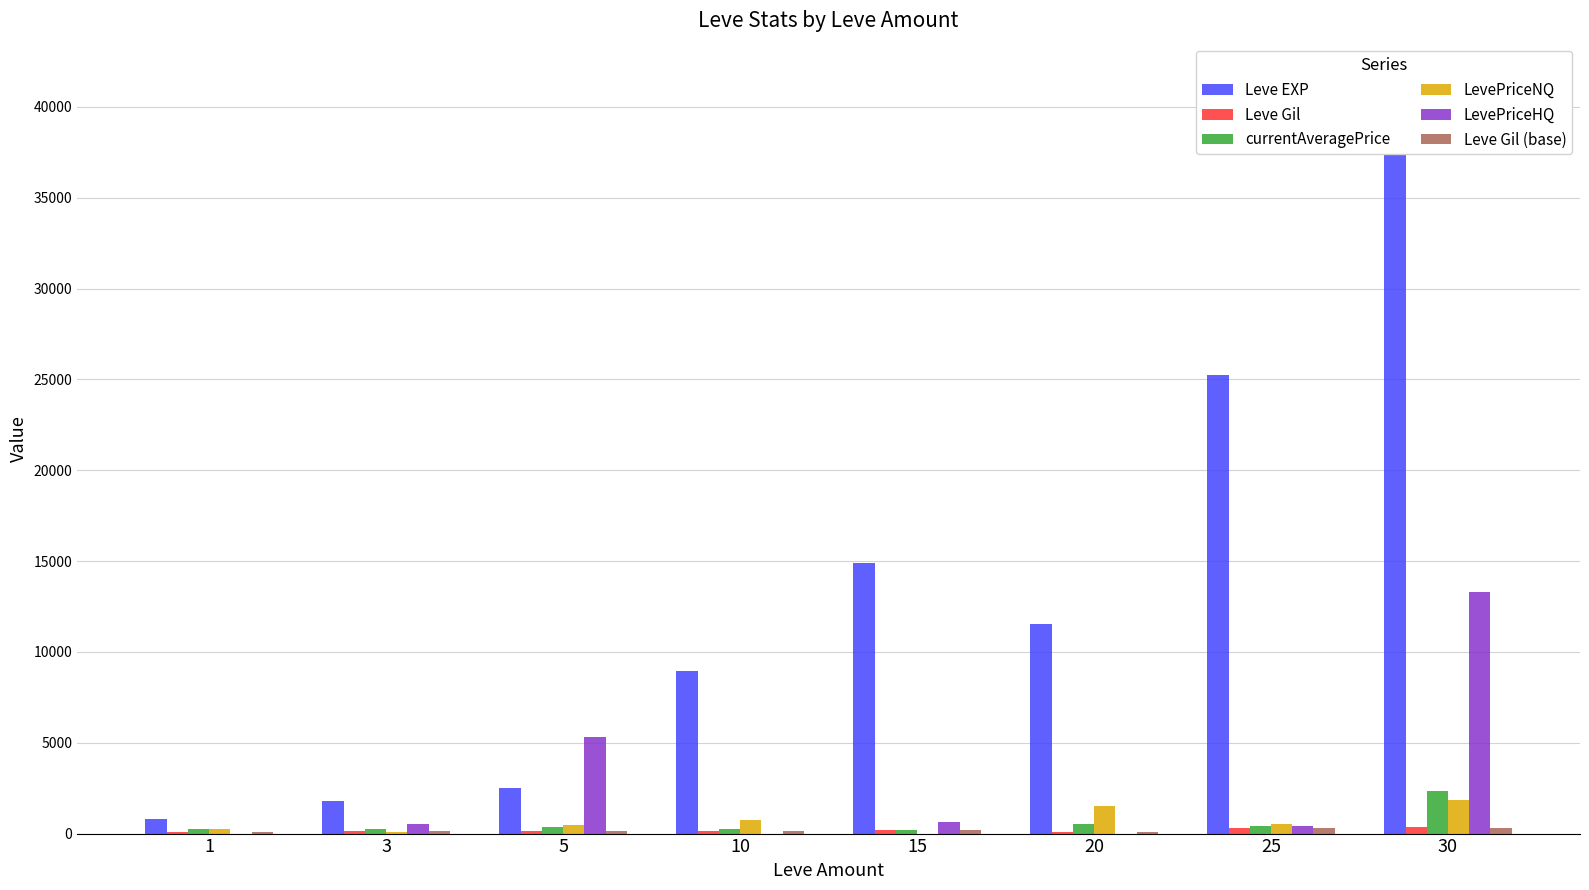

At which label is Leve Gil (base) closest to 213?

15